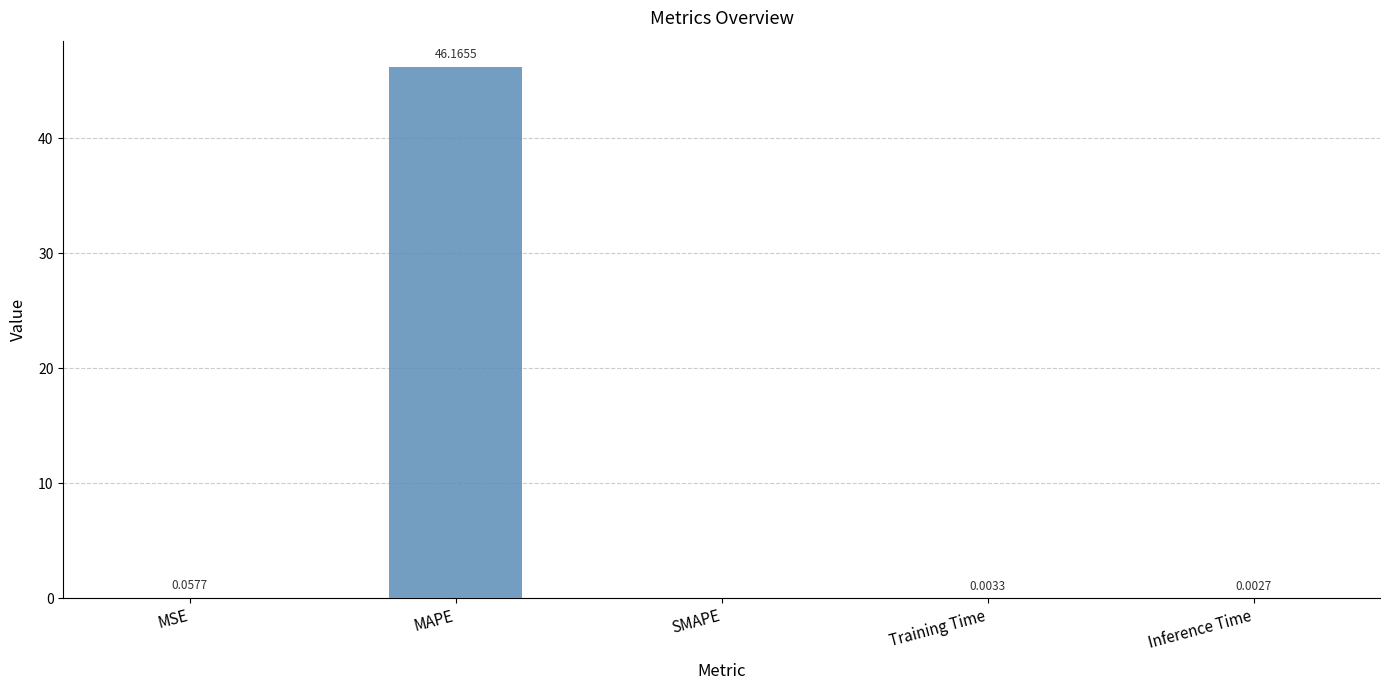

Which category has the highest value across all series?

MAPE